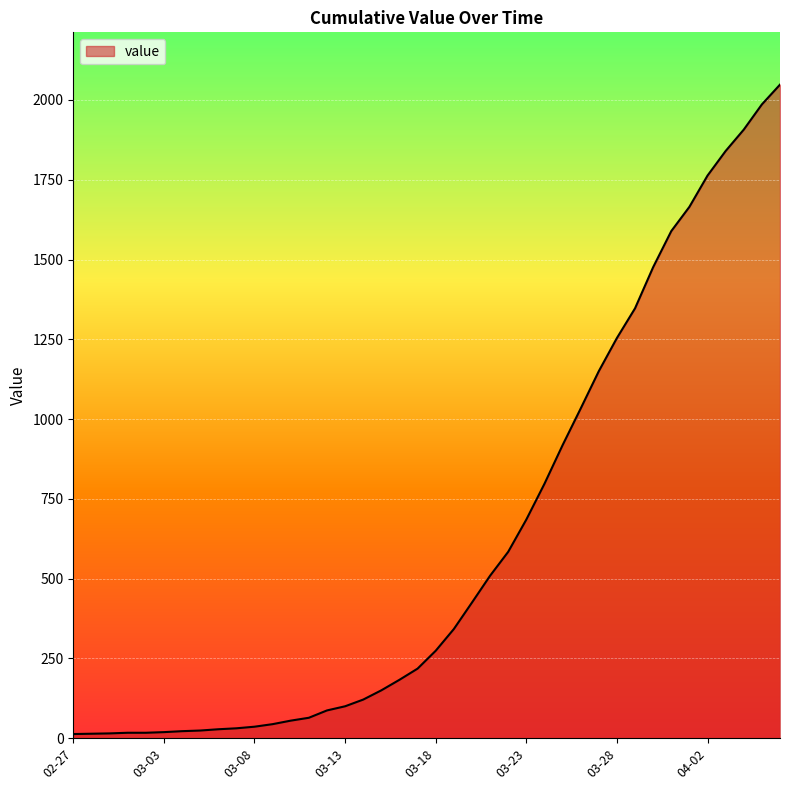

What is the greatest value displayed?

2048